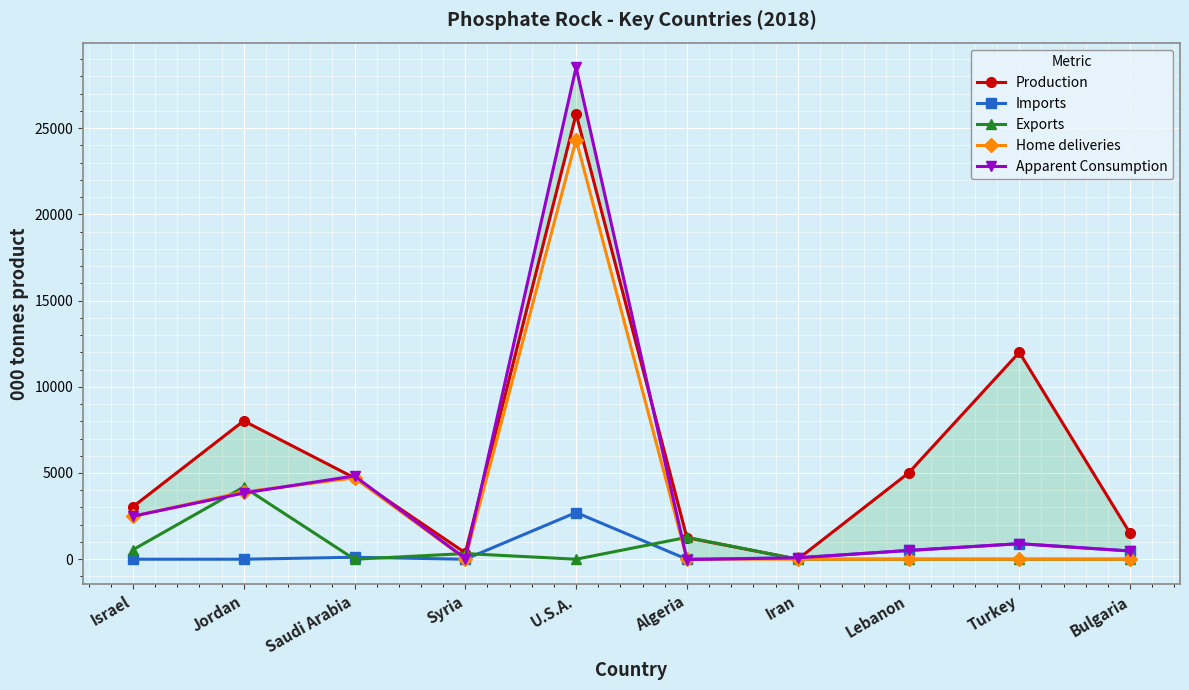

What is the difference between the maximum and minimum values in the Apparent Consumption series?

28549.6